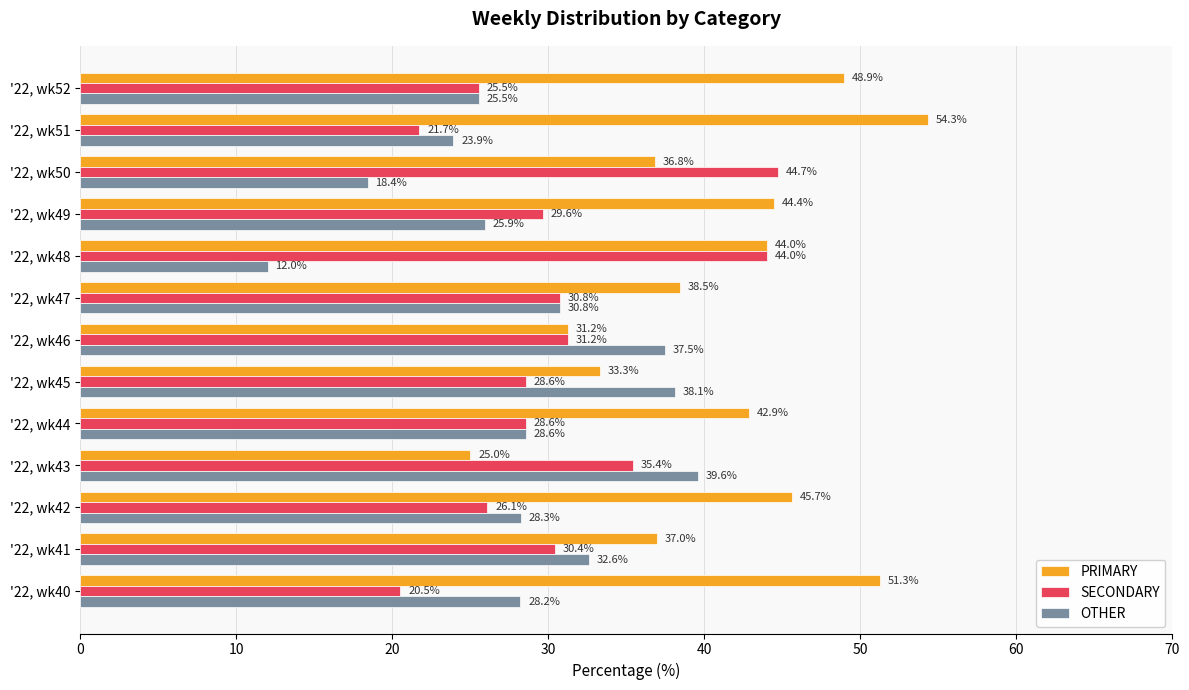

How many values in the SECONDARY series are below 29?

6